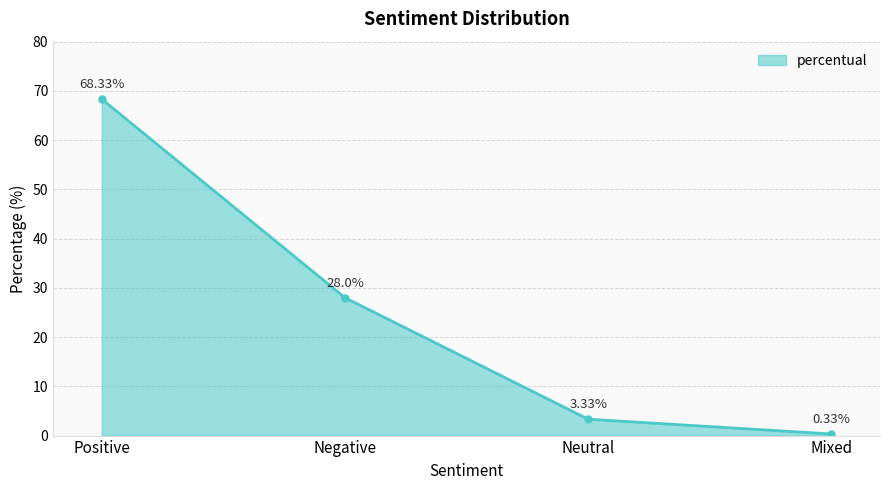

List the labels in order of value, largest first.

Positive, Negative, Neutral, Mixed